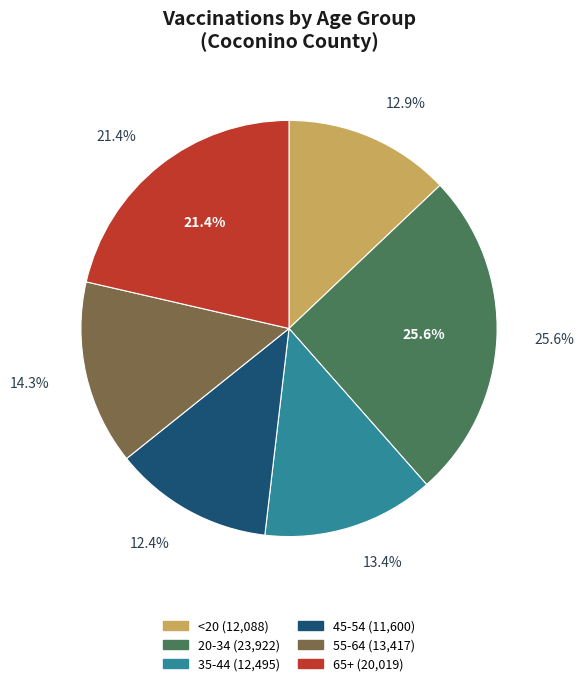

What portion of the pie excludes 55-64?

85.7%